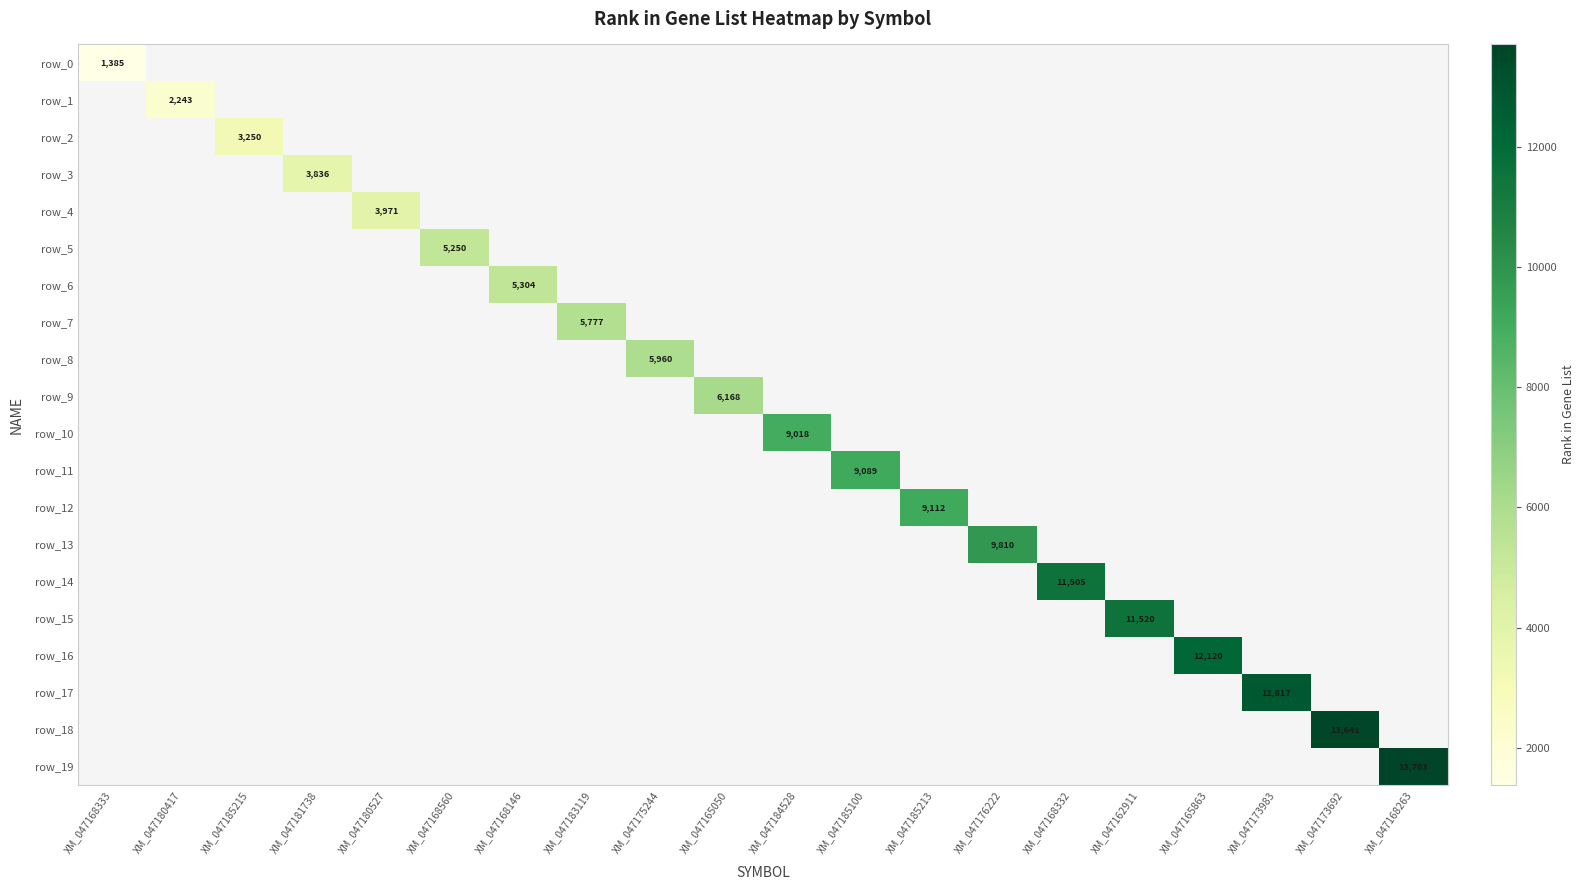

The row_11 series shows 5473 at XM_047185100. True or false?

False